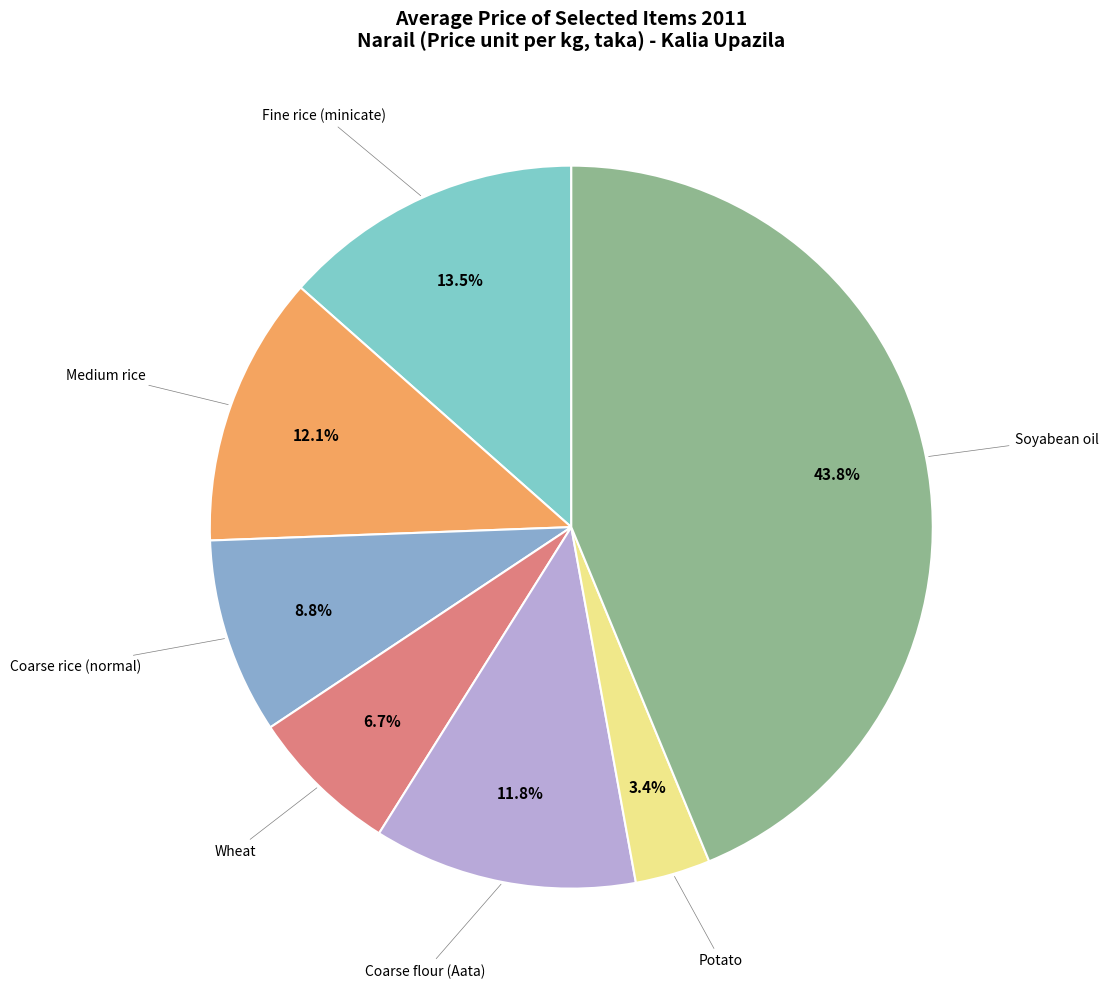

How many segments does this pie chart have?

7